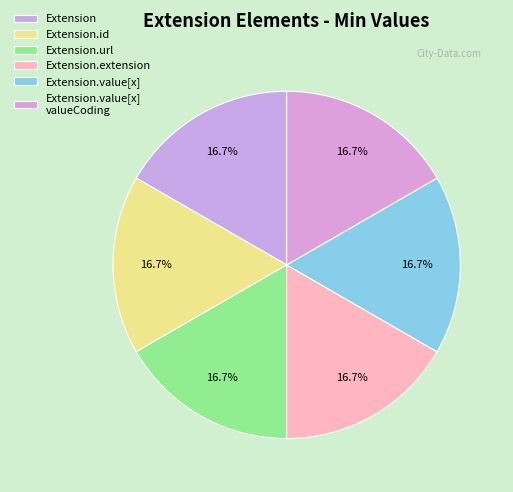

Count the number of slices in the pie.

6